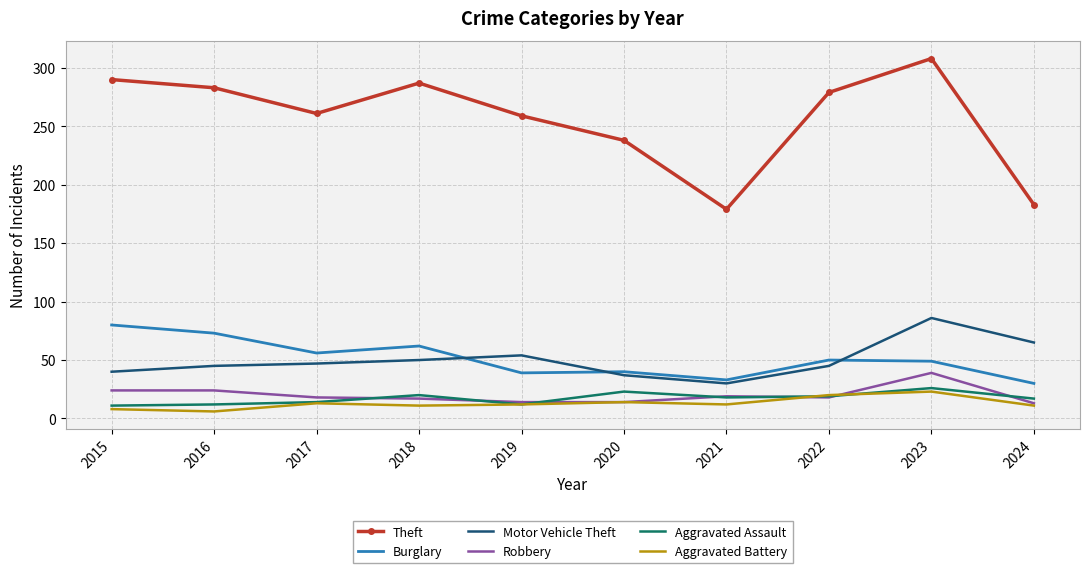

The Aggravated Assault series shows 19 at 2022. True or false?

True